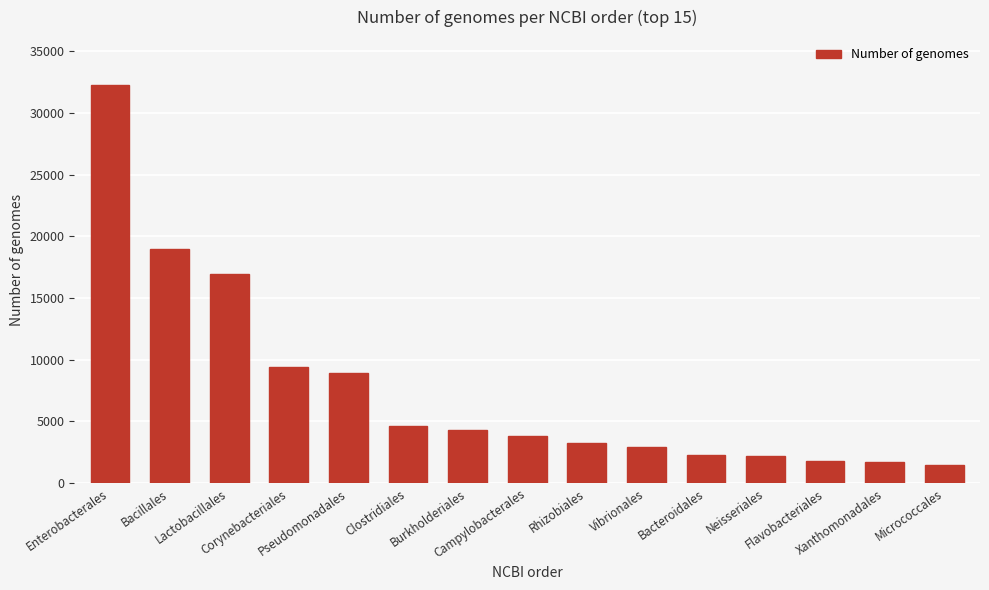

What position from the right is Campylobacterales?

8